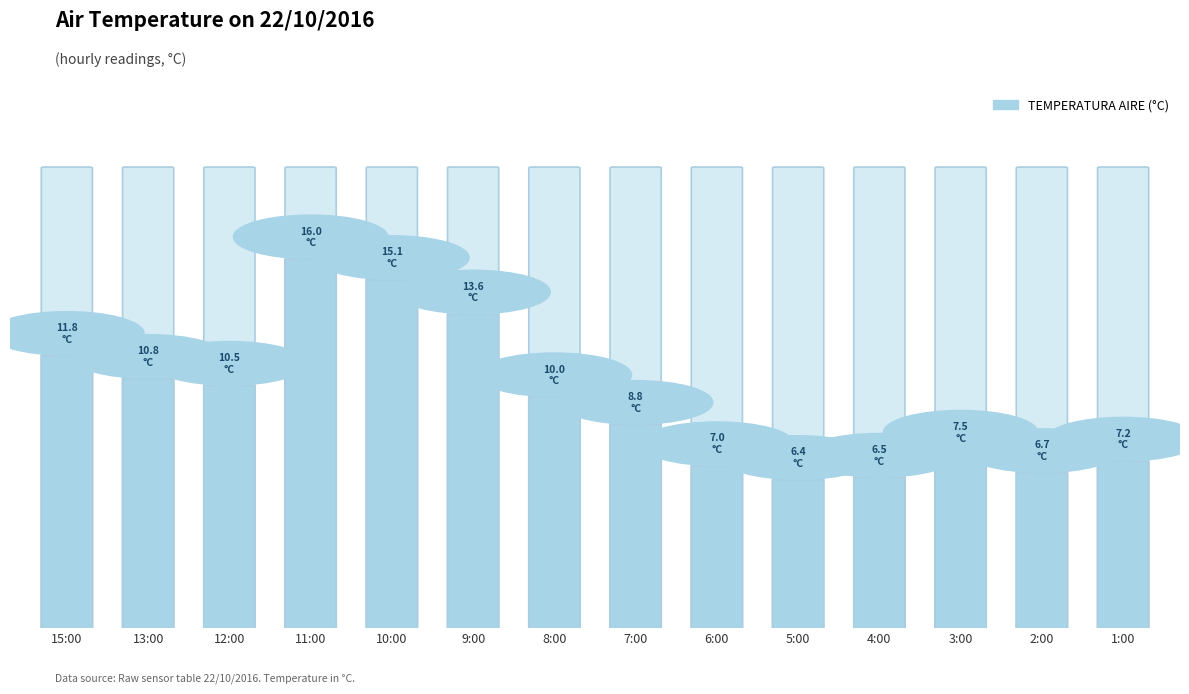

What is the average value?

9.8